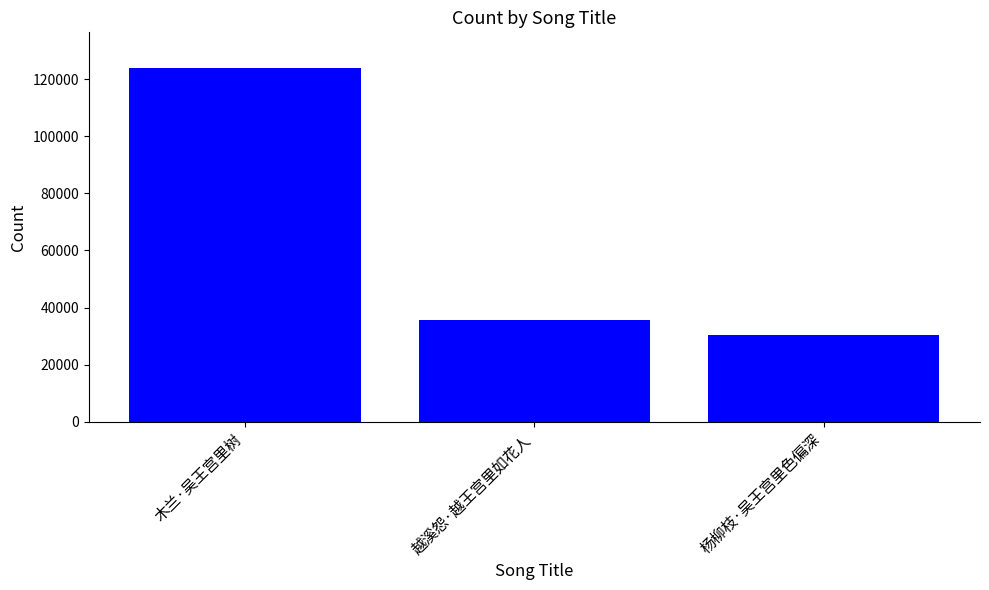

Reading left to right, list all the values displayed in this chart.

123969	35801	30462